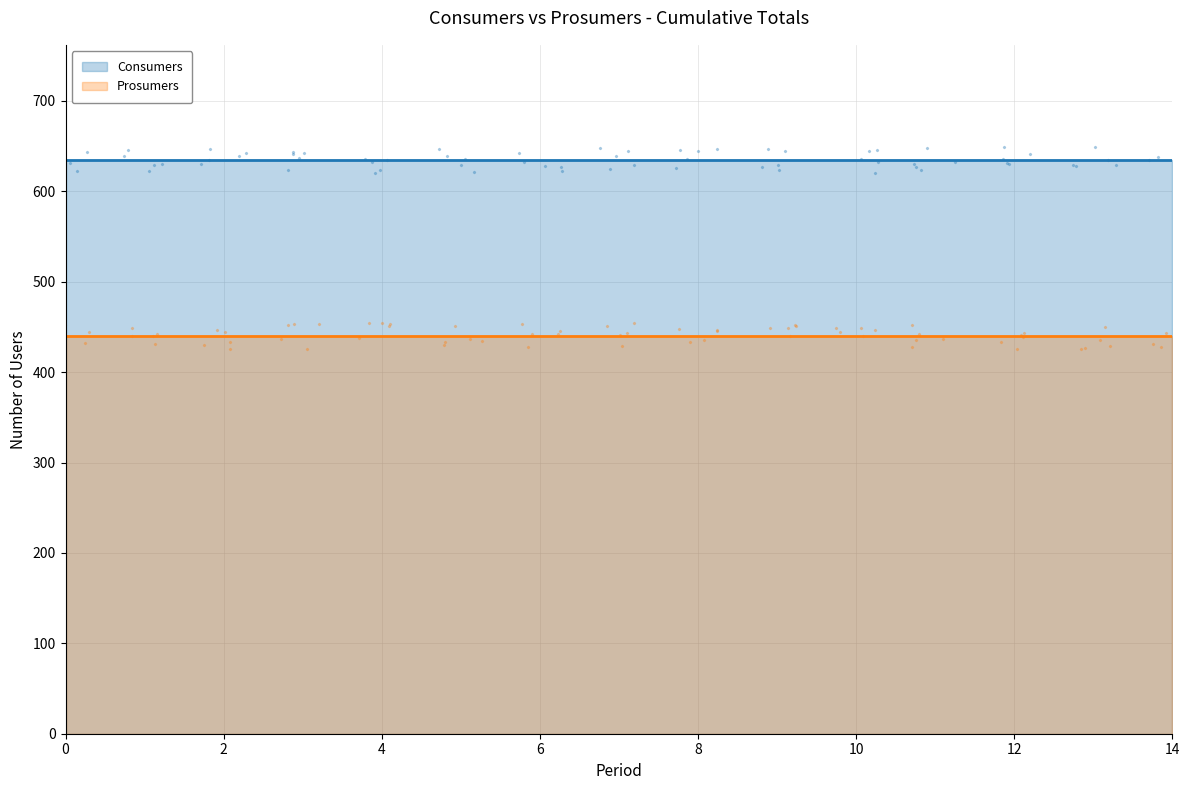

At how many categories does at least one series exceed 481?

15